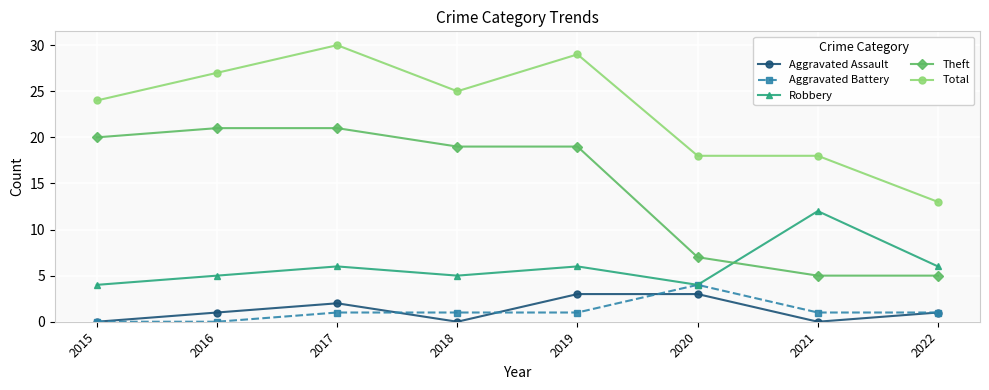

How many distinct data groups are displayed?

5